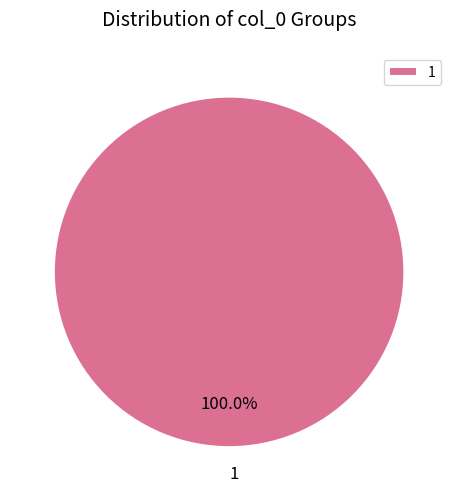

Is there a majority slice in this chart?

Yes